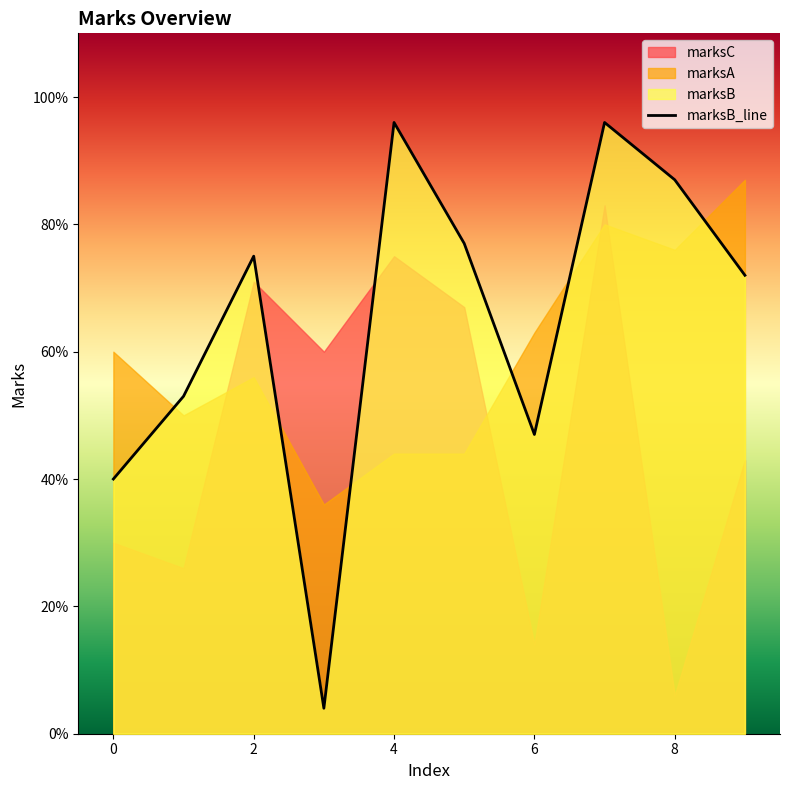

How many interior local peaks (higher than both neighbors) does the data have?

3